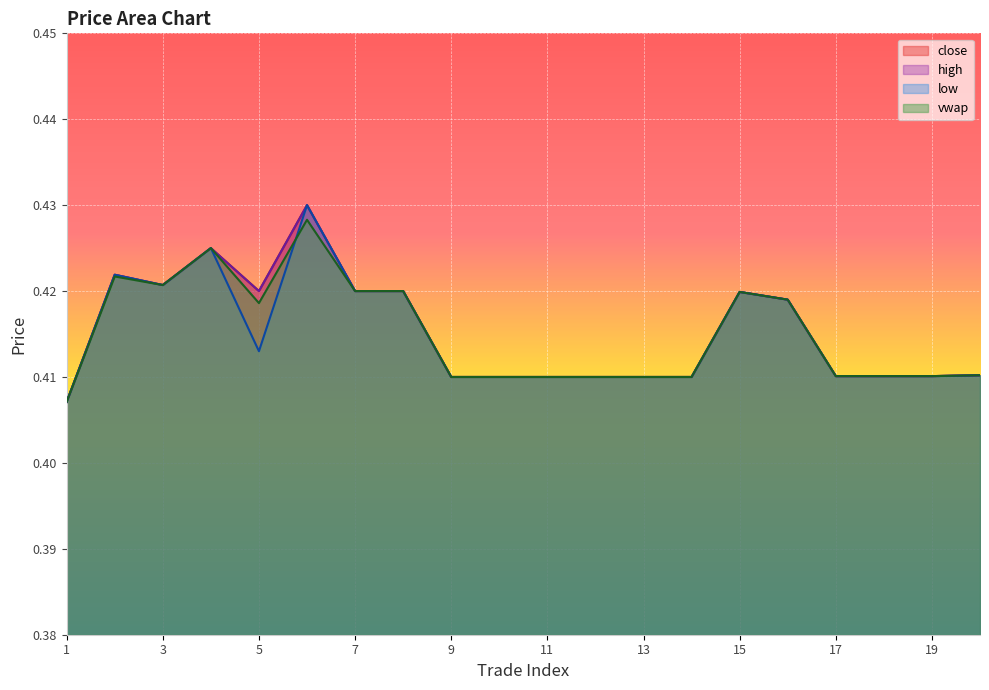

Between 4 and 8, which series saw the biggest shift?

close